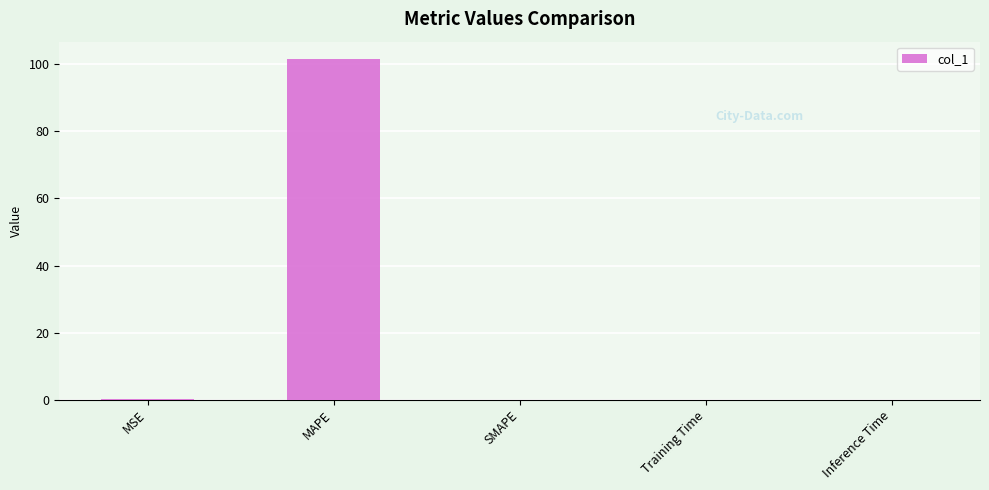

Read the value at MAPE.

101.7